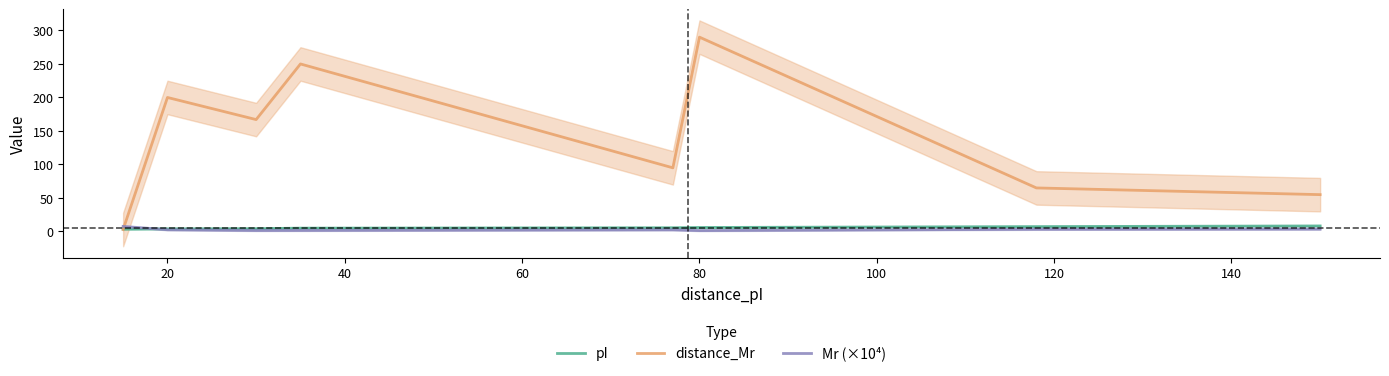

Which series ends up on top after the final intersection of Mr (×10⁴) and distance_Mr?

distance_Mr